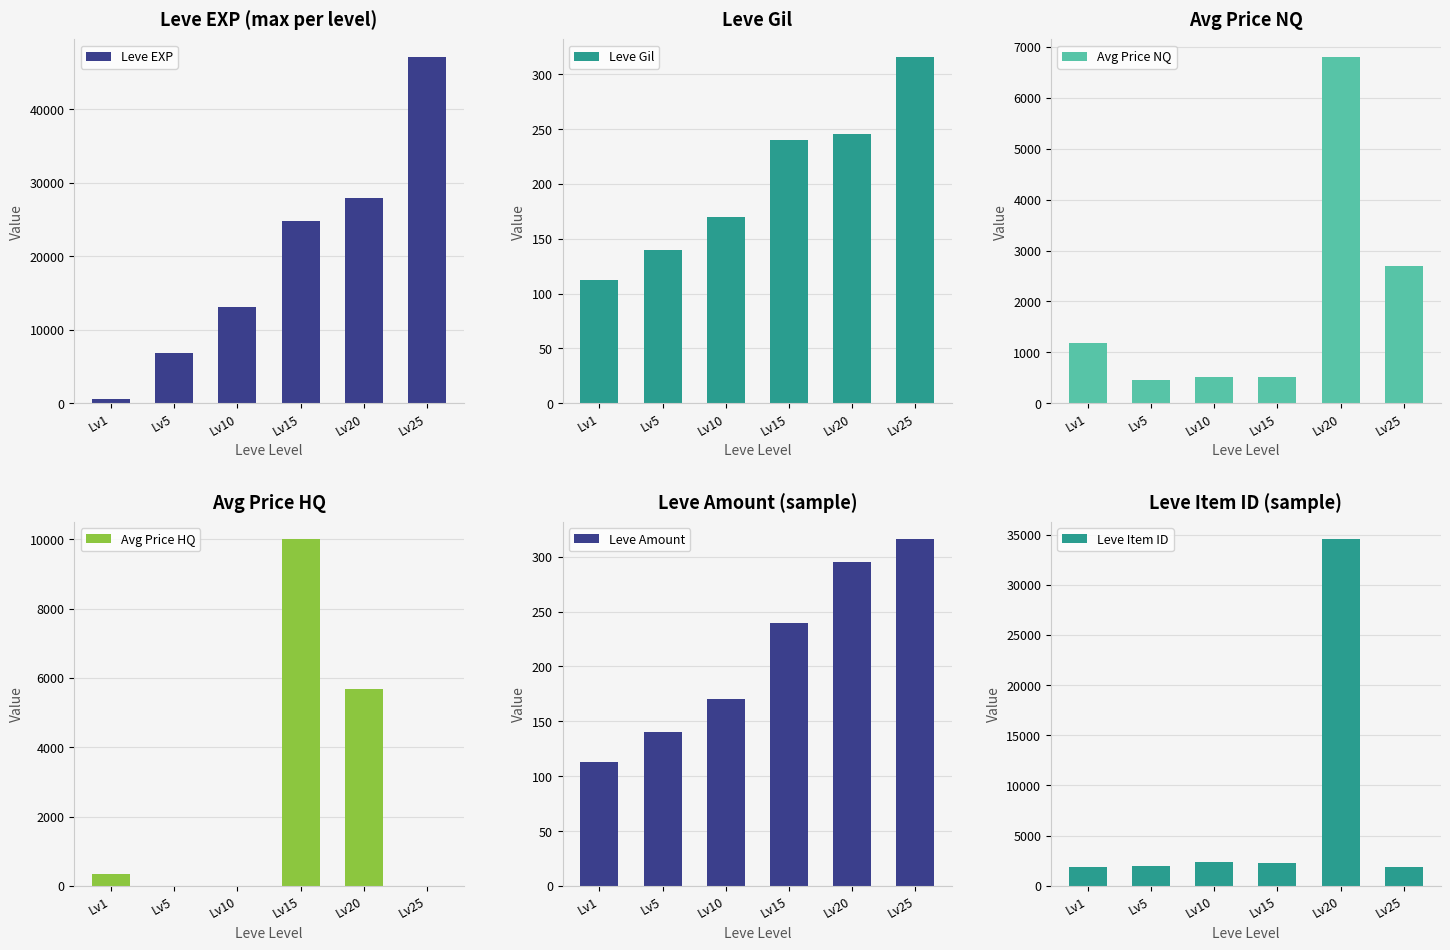

True or false: Avg Price NQ has a value of 2702.2 at Lv25.

True